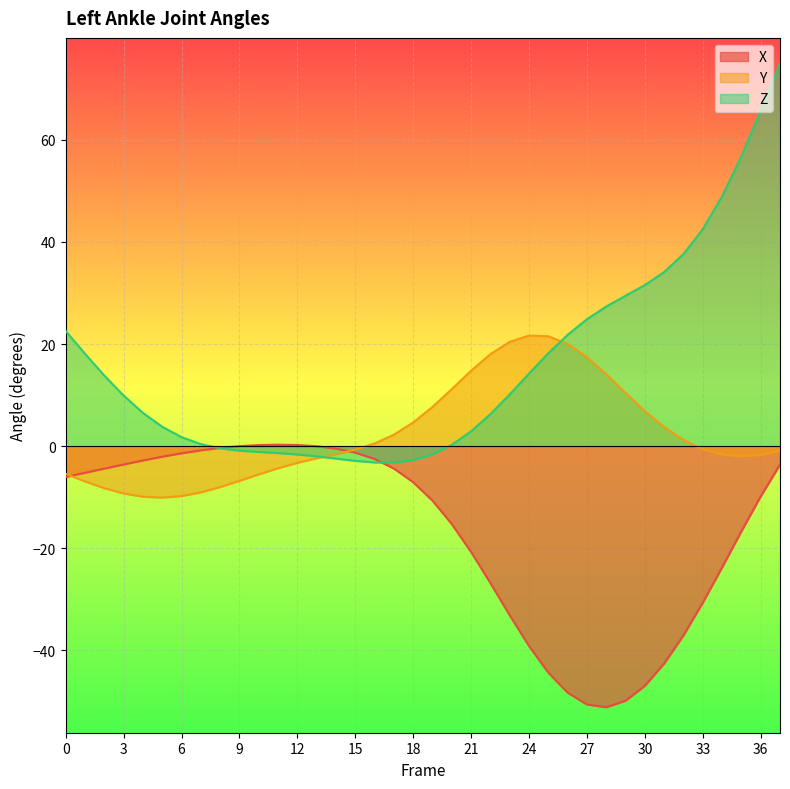

Which series has the largest range (max minus min)?

Z